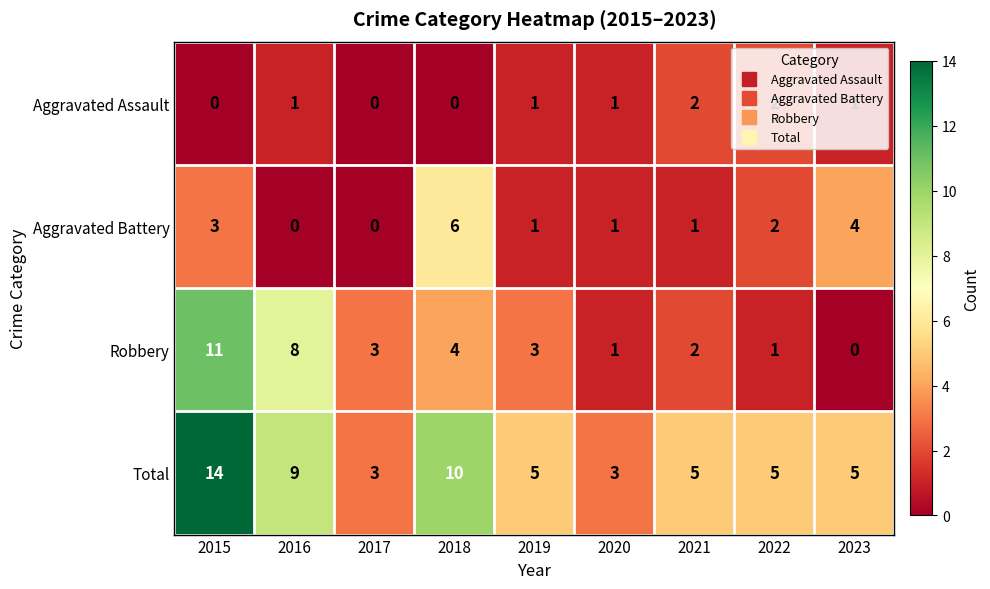

At which category is the sum across all series the highest?

2015